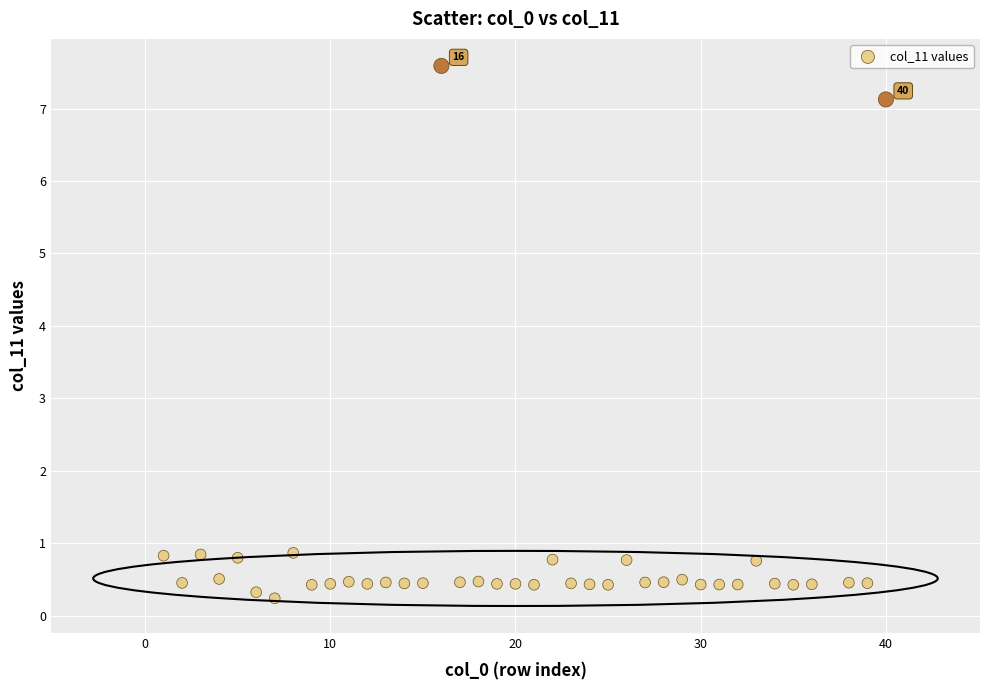

What is the range of Y values (max minus min)?

7.4